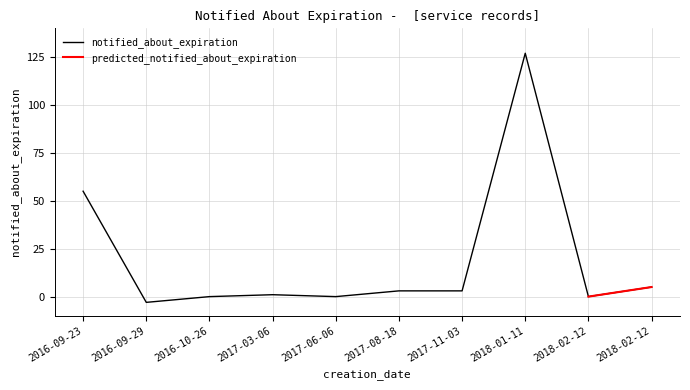

What is the label of the 6th point from the left?

2017-08-18